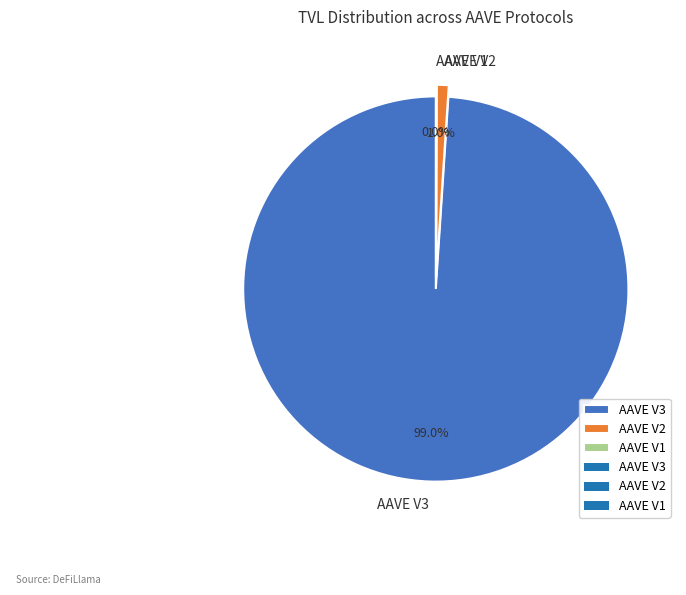

True or false: AAVE V3 accounts for 99% of the total.

True